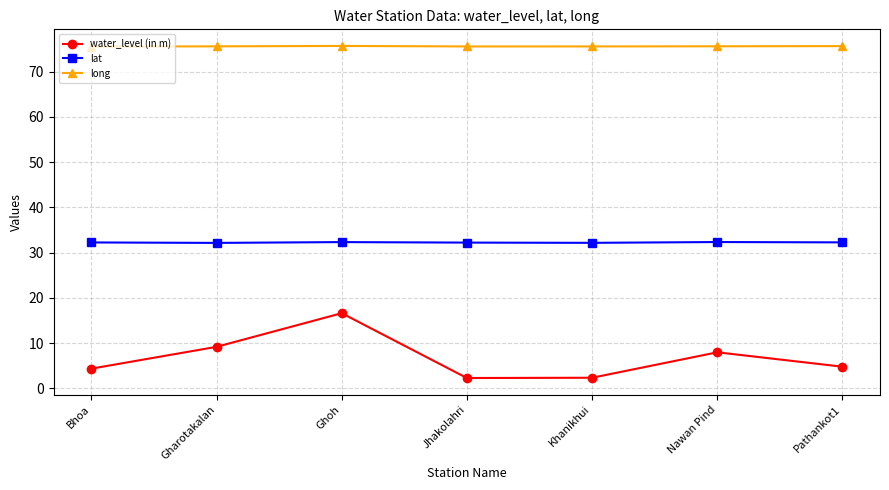

True or false: water_level (in m) and long intersect in this chart.

False